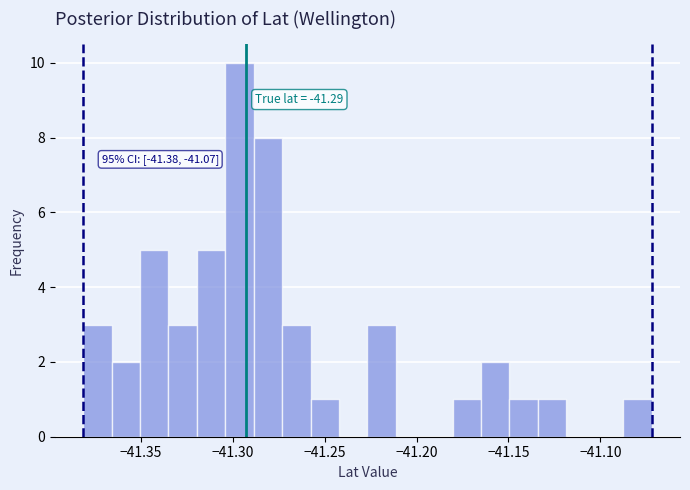

Read against the x-axis, roughly where is the centre of the tallest bar?

-41.295